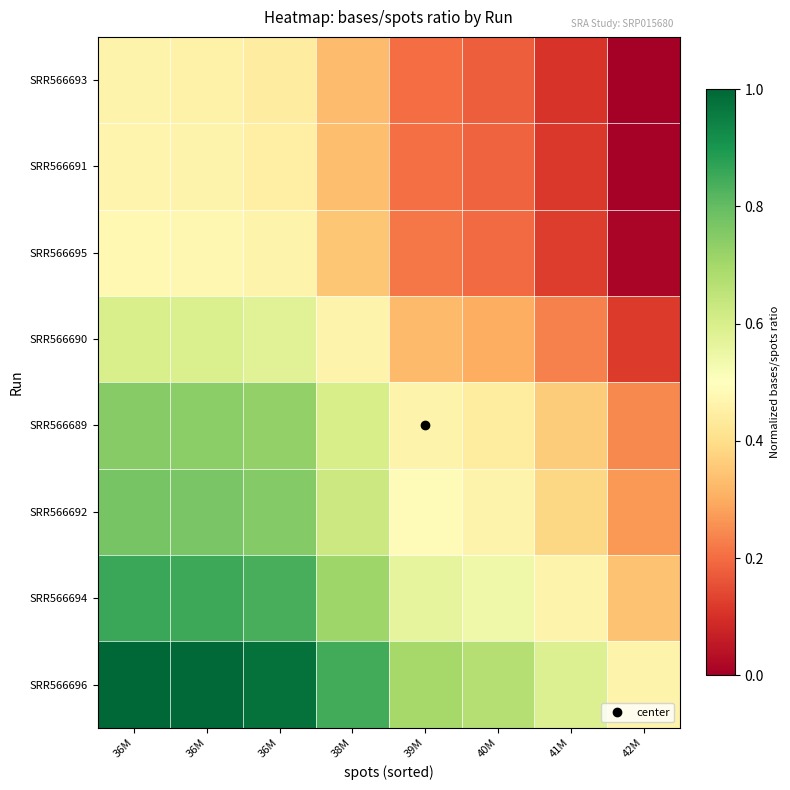

Which series has the widest spread of values?

SRR566696